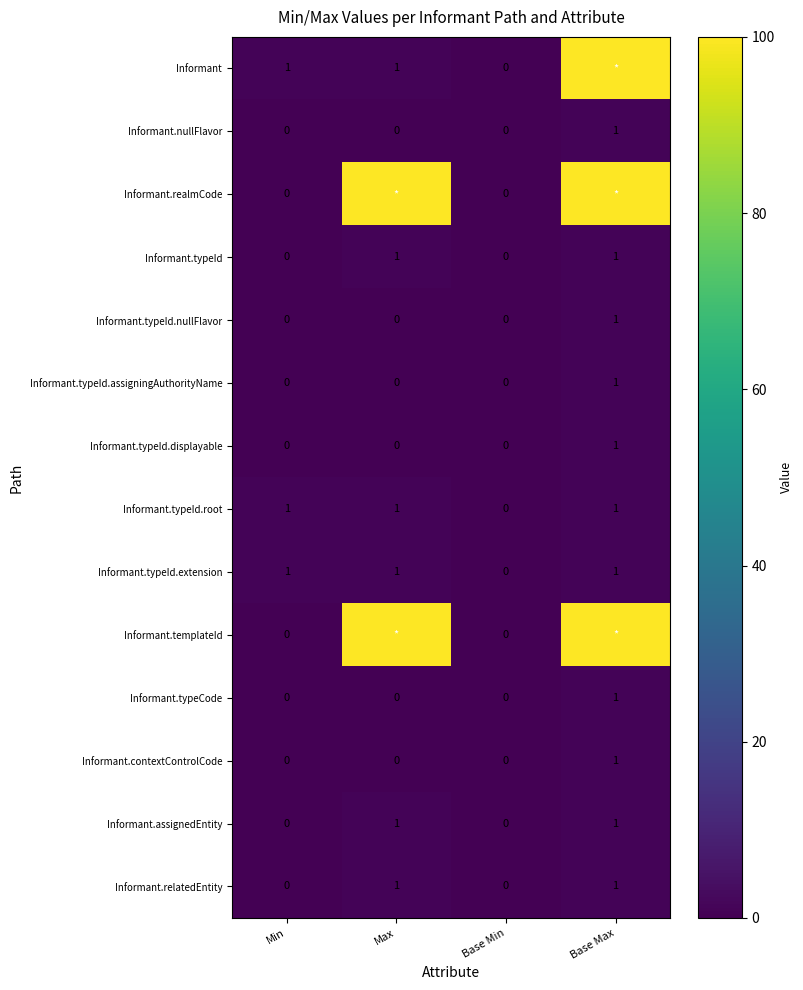

True or false: Informant.typeId.root has a value of 0 at Min.

False